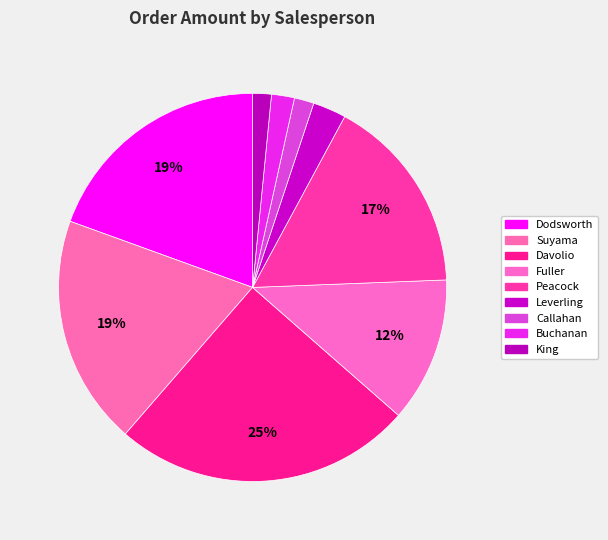

To the nearest percent, what percentage of the pie is Davolio?

25%